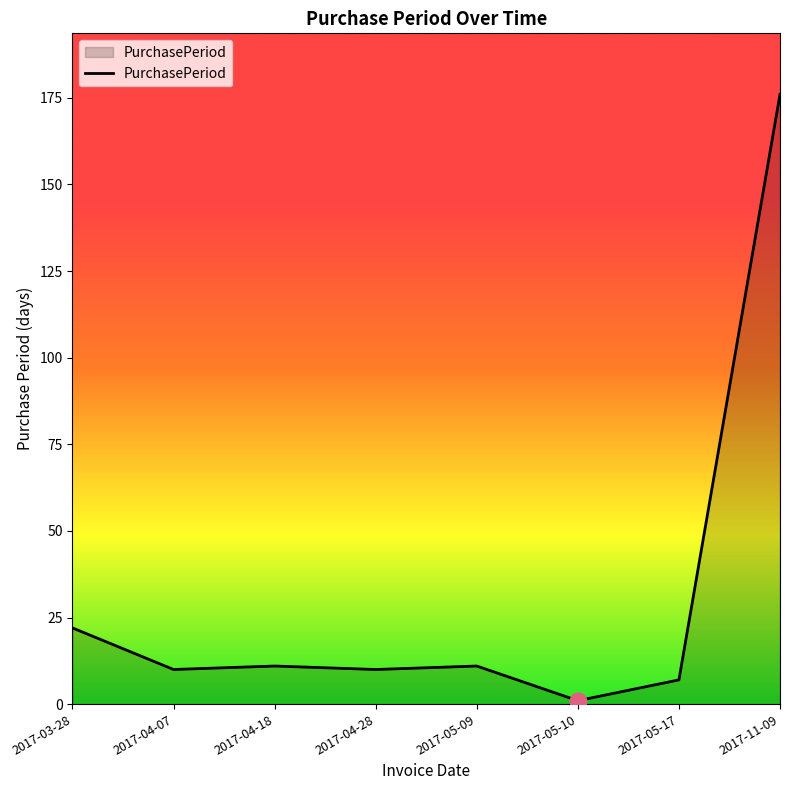

Between 2017-11-09 and 2017-03-28, which is larger?

2017-11-09